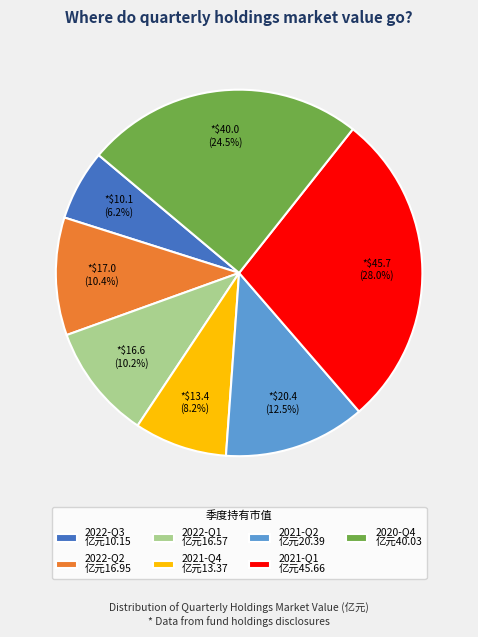

Does 2021-Q1 account for over 50% of the chart?

No